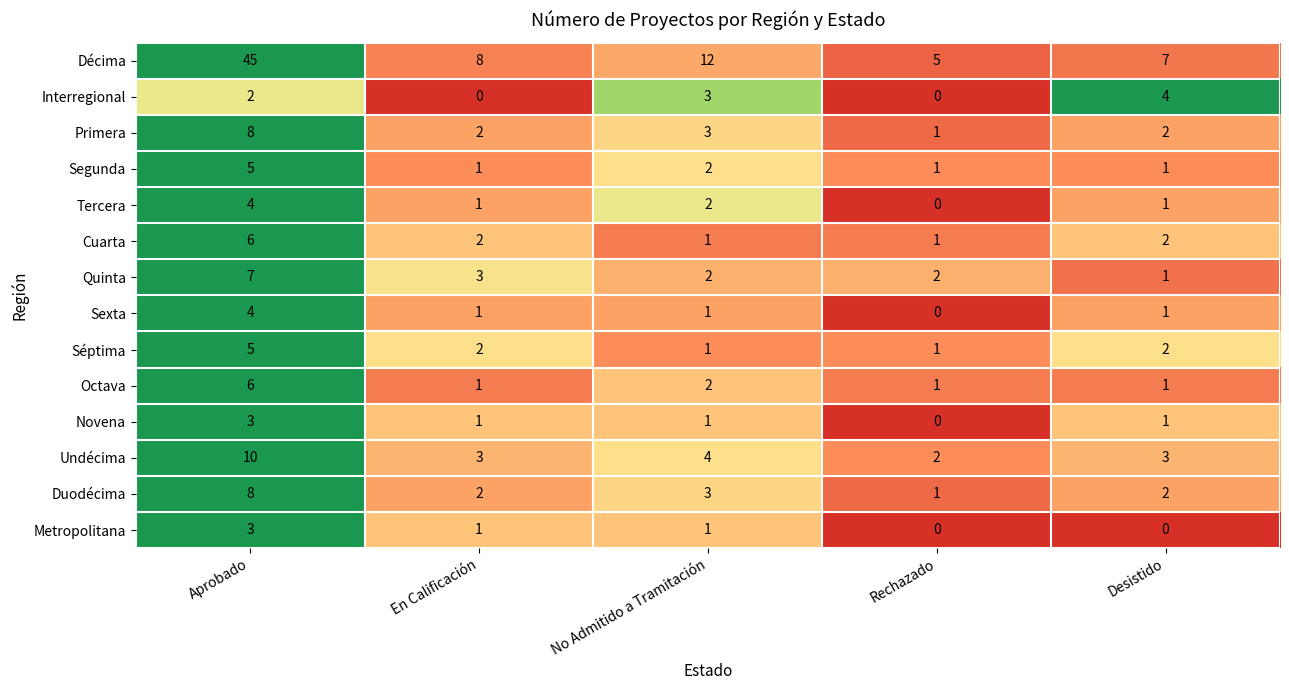

Which series has the widest spread of values?

Décima